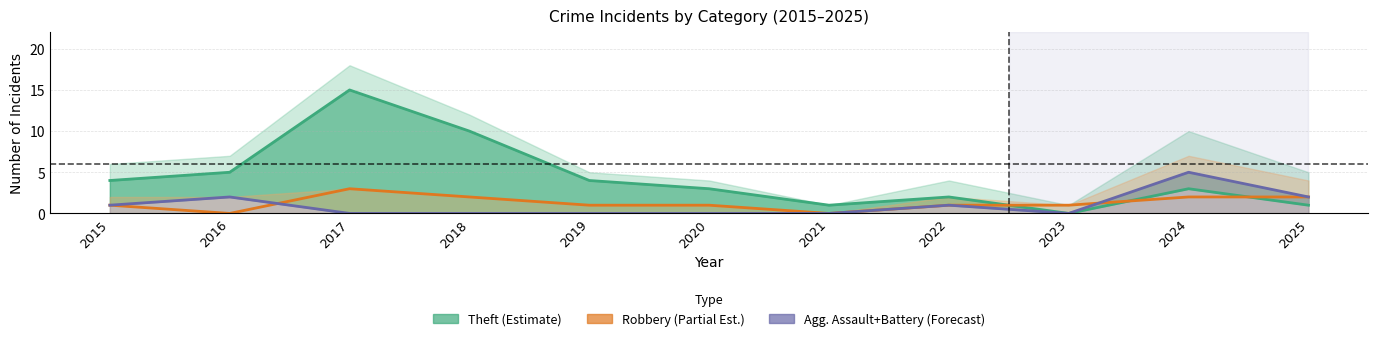

Reading left to right, extract all data points from this chart.

Theft (Estimate): 4	5	15	10	4	3	1	2	0	3	1
Robbery (Partial Est.): 1	0	3	2	1	1	0	1	1	2	2
Agg. Assault+Battery (Forecast): 1	2	0	0	0	0	0	1	0	5	2